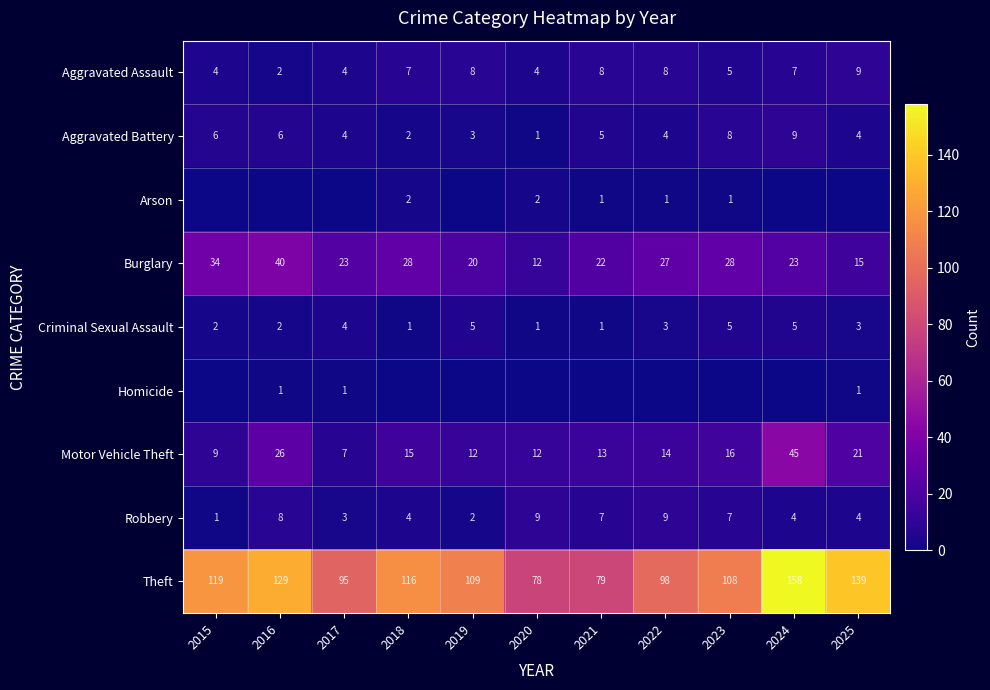

What is the total value across all series at 2020?

119